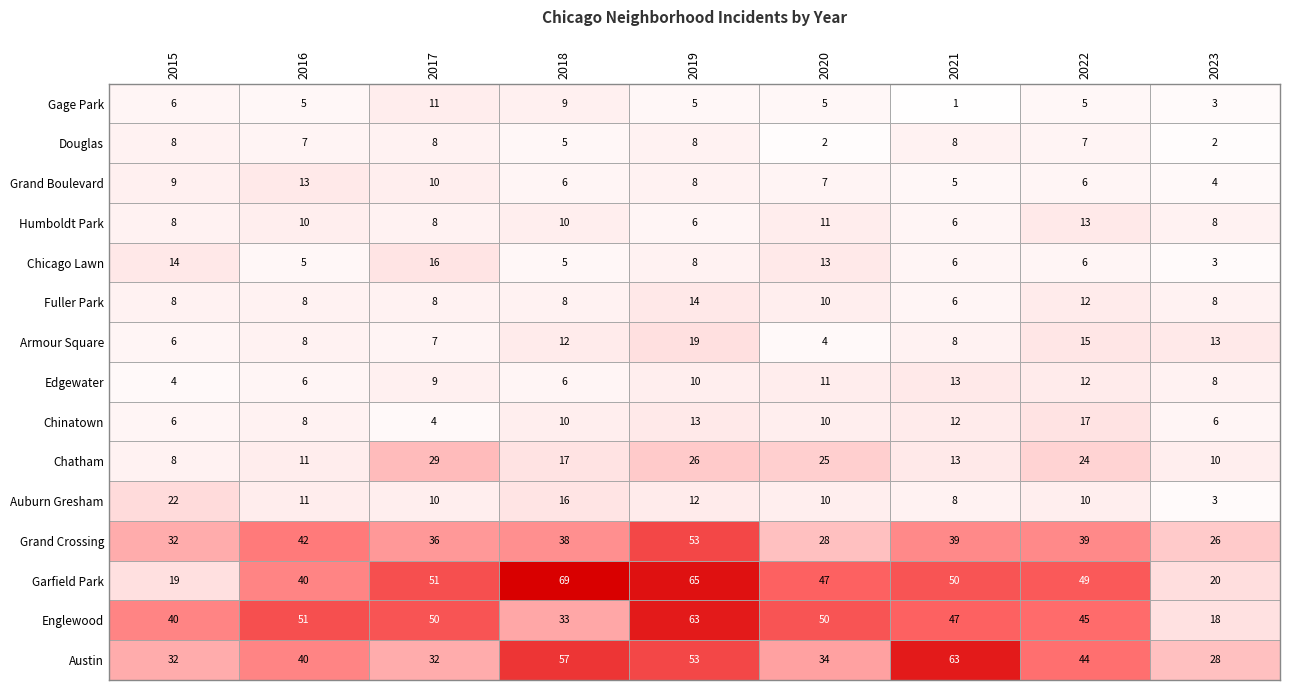

Which series has the widest spread of values?

Garfield Park